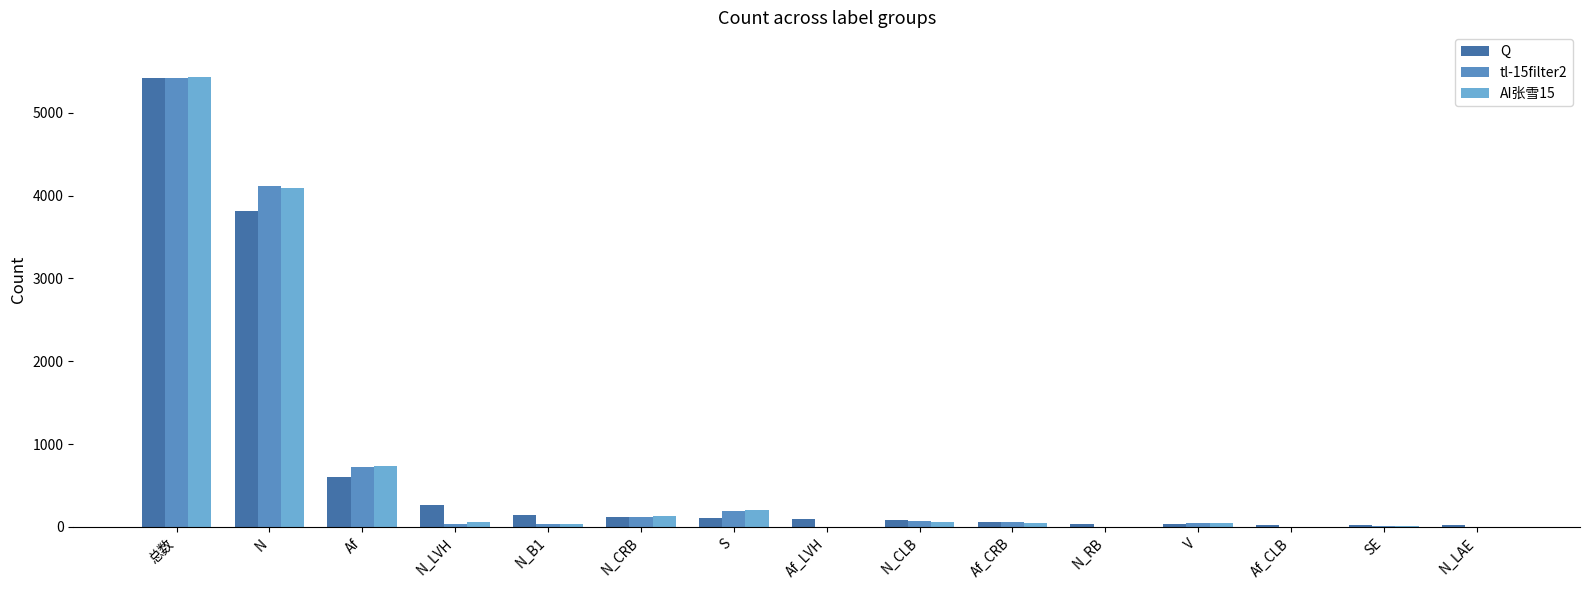

Which series changed the most between N_CRB and N_LAE?

AI张雪15